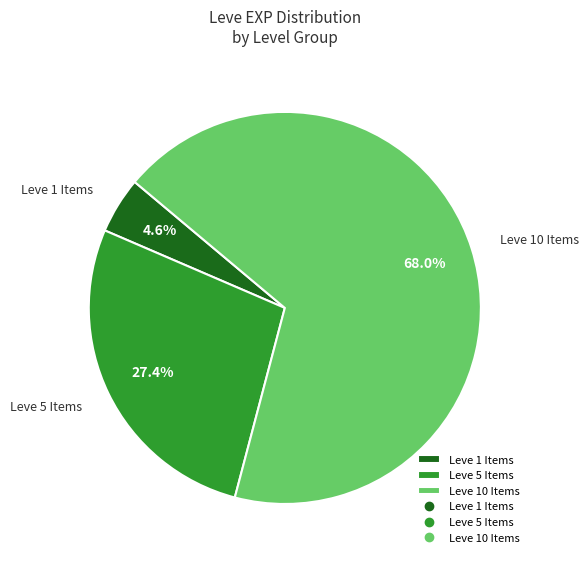

Approximately how many times larger is the value at Leve 10 Items compared to Leve 5 Items?

2.5